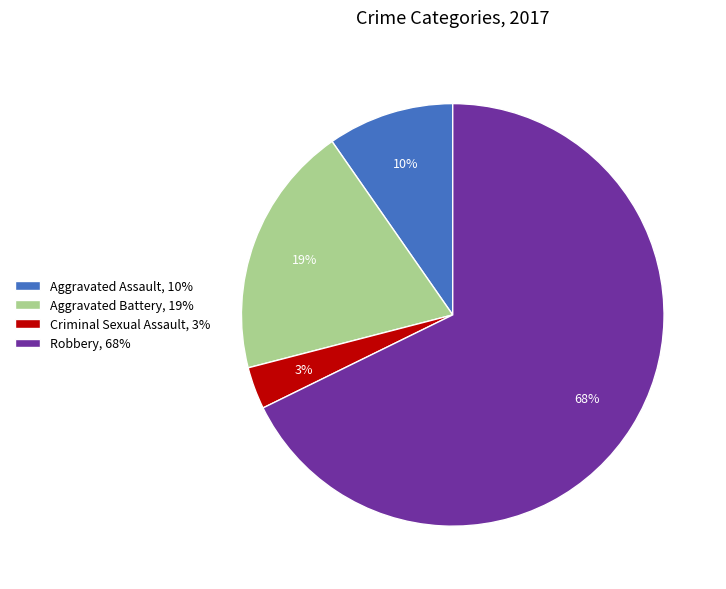

How many segments does this pie chart have?

4